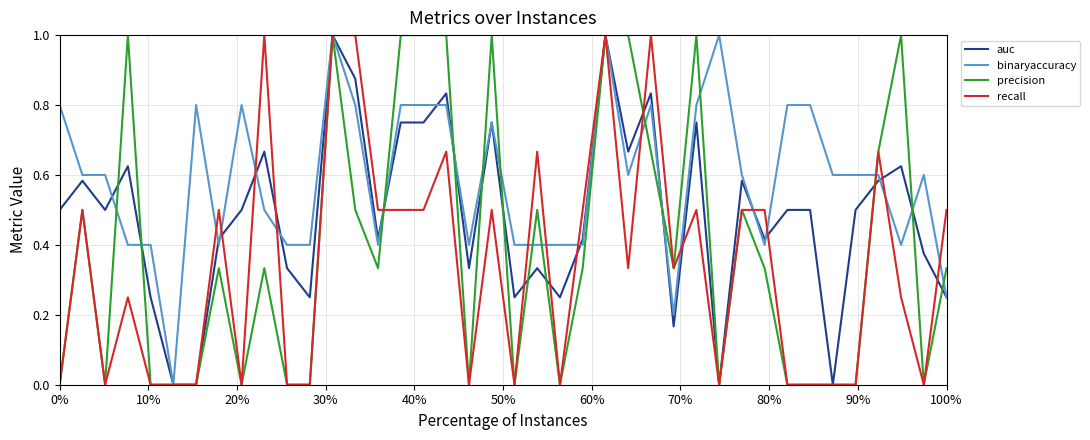

Rank the series by their average value, from highest to lowest.

binaryaccuracy, auc, precision, recall